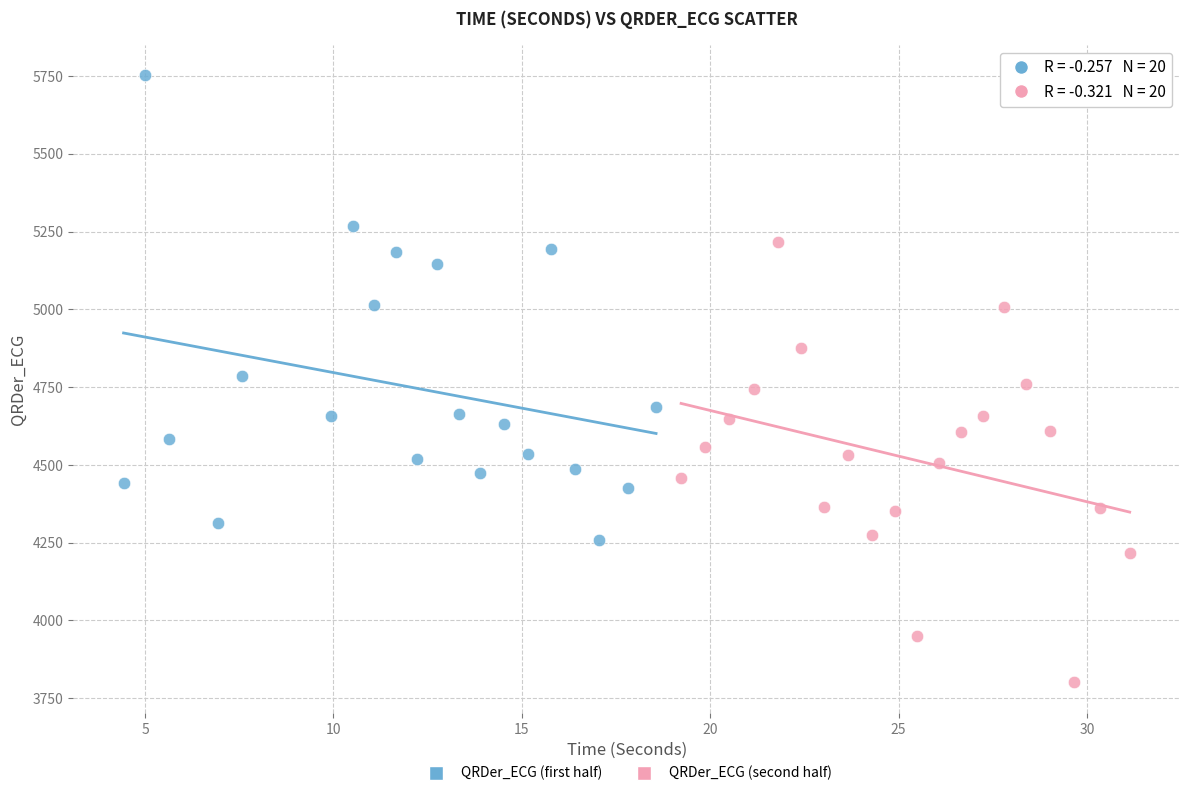

Which series contains the lowest Y value?

QRDer_ECG (second half)